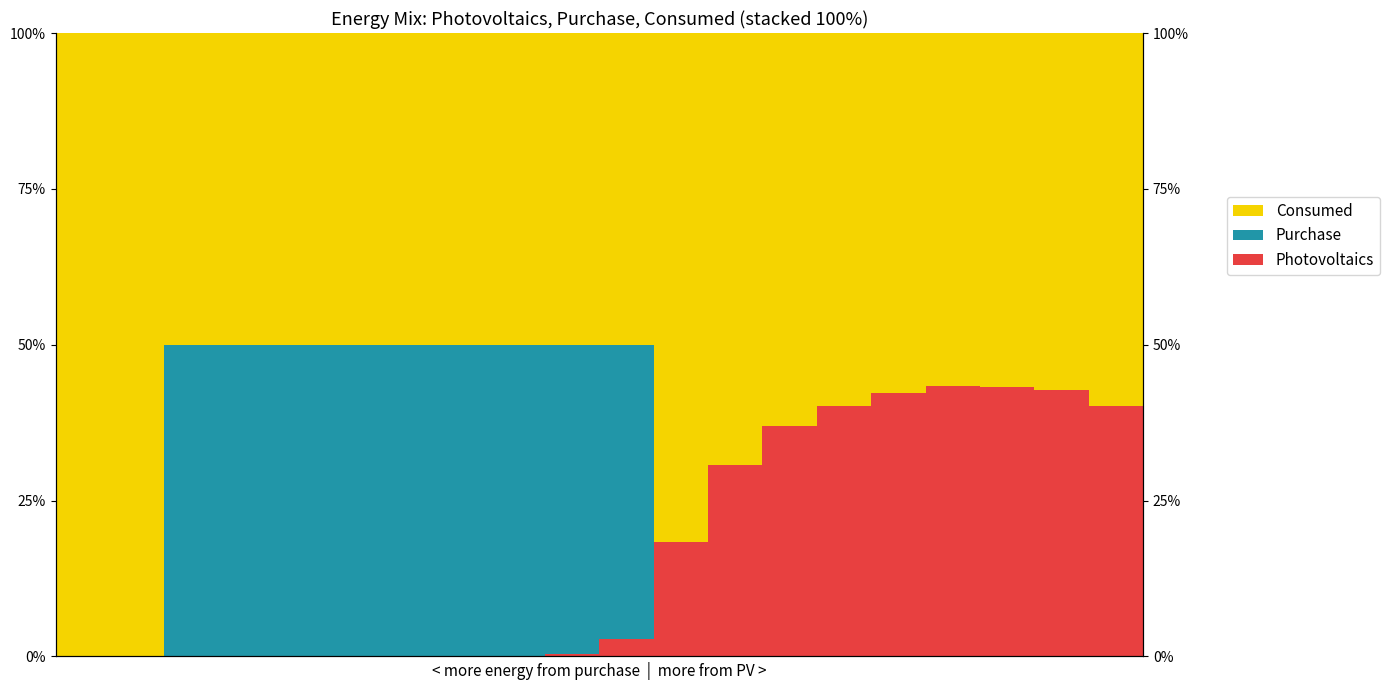

How many bars are there in each group?

3